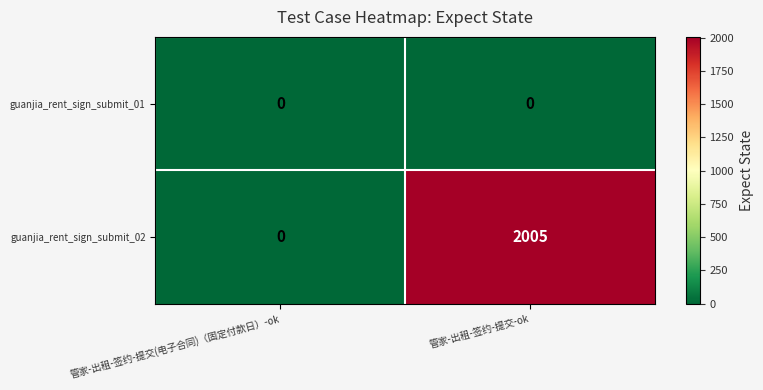

How many distinct data groups are displayed?

2